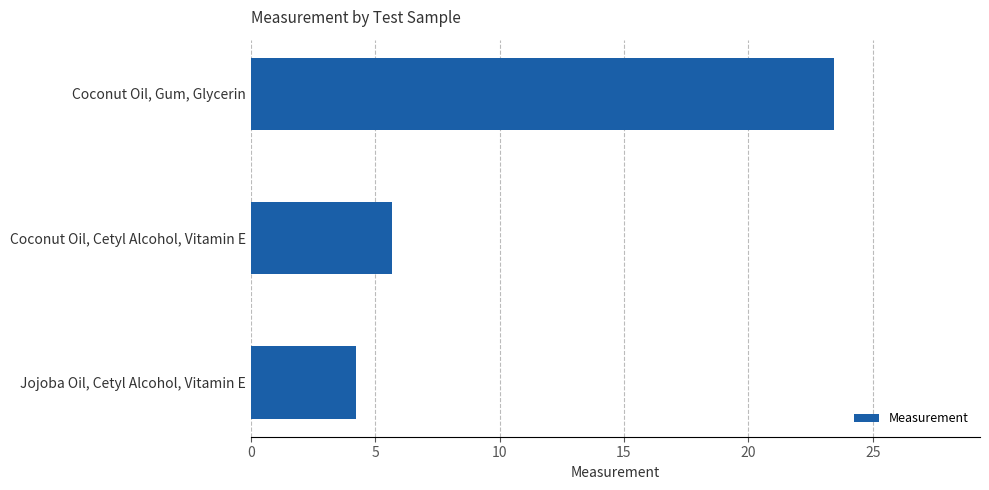

Are the bars grouped side by side (vs. stacked)?

No